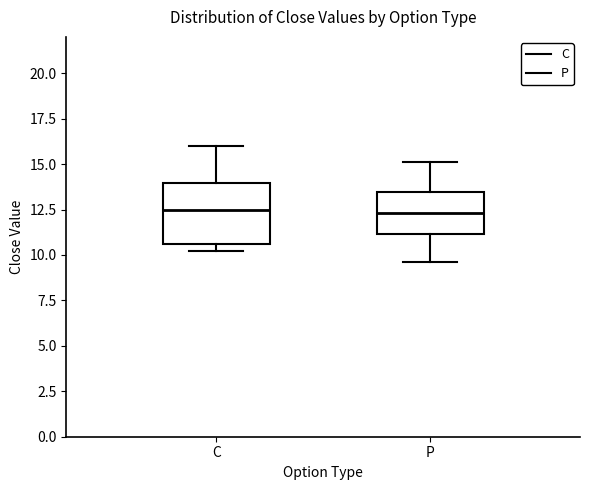

Where does the median line of the box for C sit on the y-axis? The values are not printed on the chart, so give them approximately, as read against the axis.

12.5